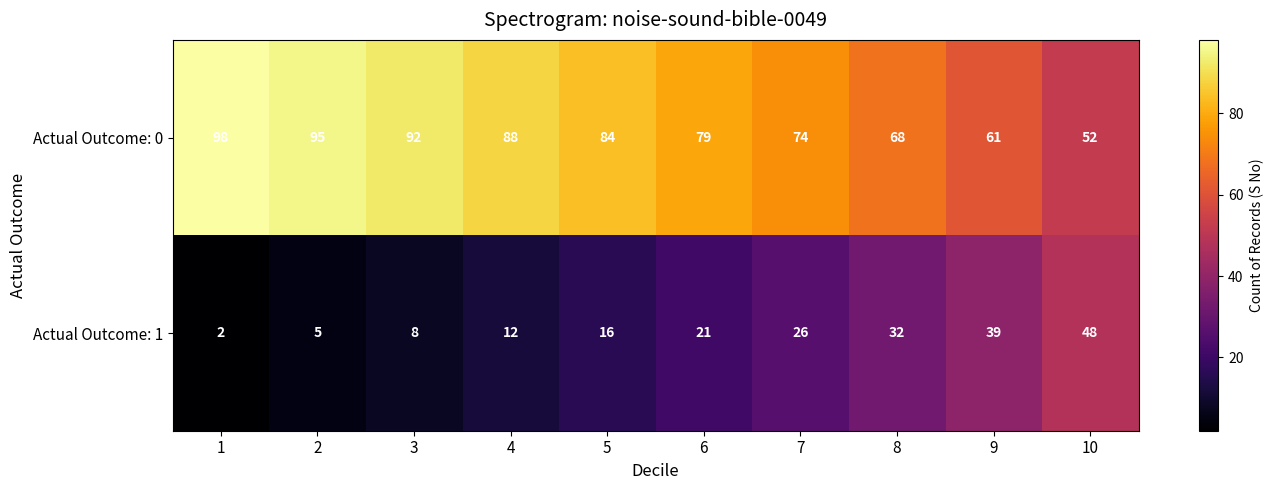

What is the difference between the highest and lowest values at 1?

96